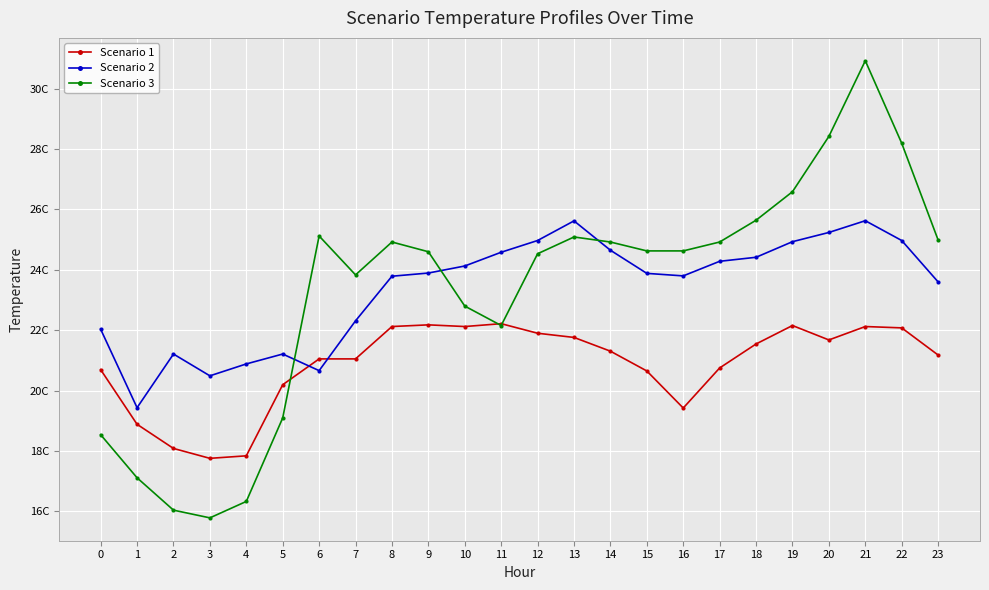

At which category does the chart reach its minimum across all series?

3